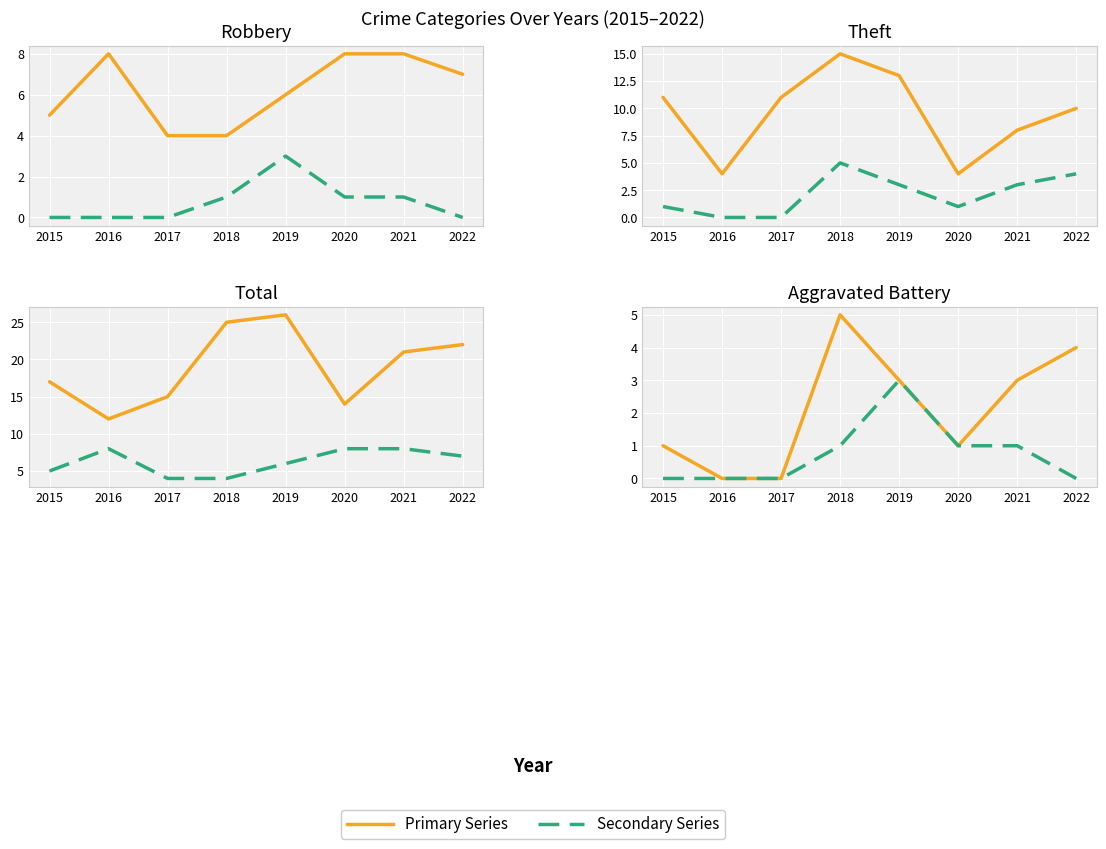

True or false: Robbery and Aggravated Assault intersect in this chart.

False